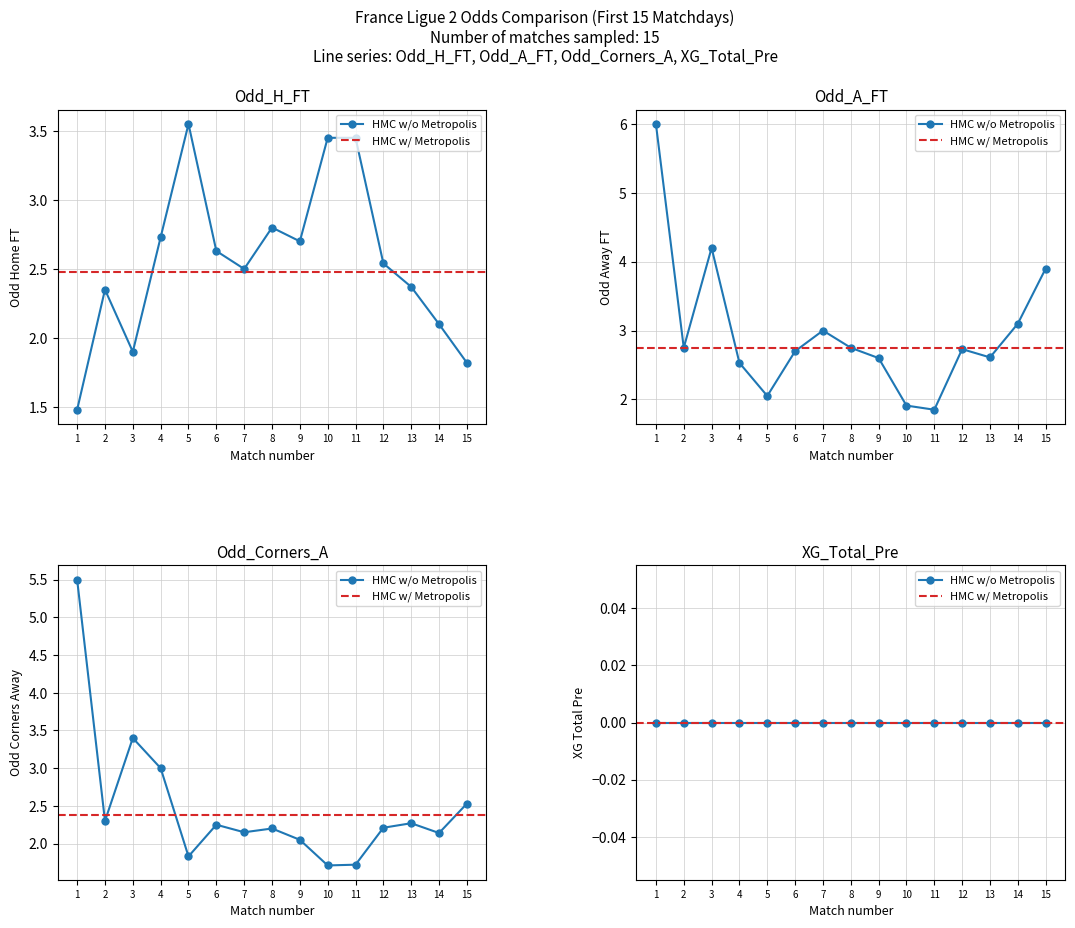

How many intersections are there between Odd_A_FT and Odd_Corners_A?

2